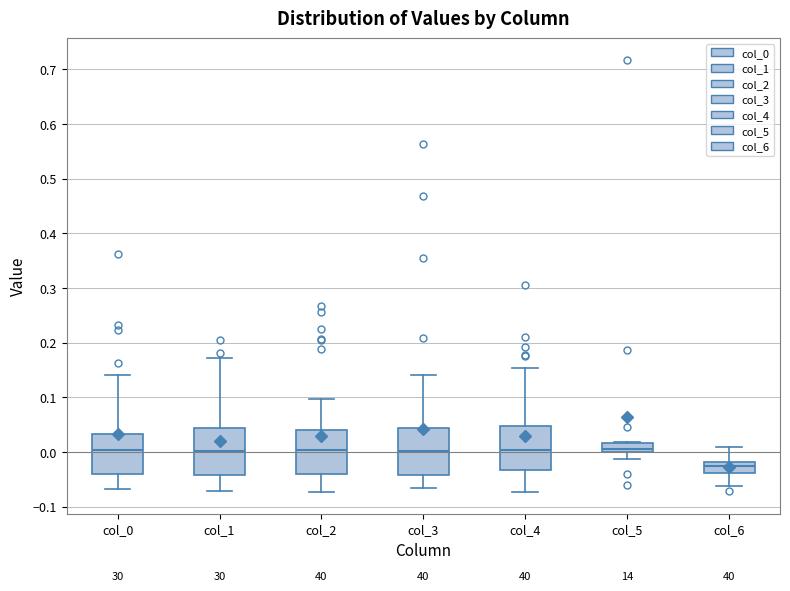

Reading left to right, transcribe this box plot: for each box, give where its median line is, the range the box spans, and where its two whiskers end, as read against the y-axis. The values are not printed on the chart, so give them approximately, as read against the axis.

col_0: median 0.00, box -0.04 to 0.03, whiskers -0.07 to 0.14
col_1: median 0.00, box -0.04 to 0.04, whiskers -0.07 to 0.17
col_2: median 0.00, box -0.04 to 0.04, whiskers -0.07 to 0.10
col_3: median 0.00, box -0.04 to 0.04, whiskers -0.07 to 0.14
col_4: median 0.00, box -0.03 to 0.05, whiskers -0.07 to 0.15
col_5: median 0.01, box 0.00 to 0.02, whiskers -0.01 to 0.02
col_6: median -0.03, box -0.04 to -0.02, whiskers -0.06 to 0.01